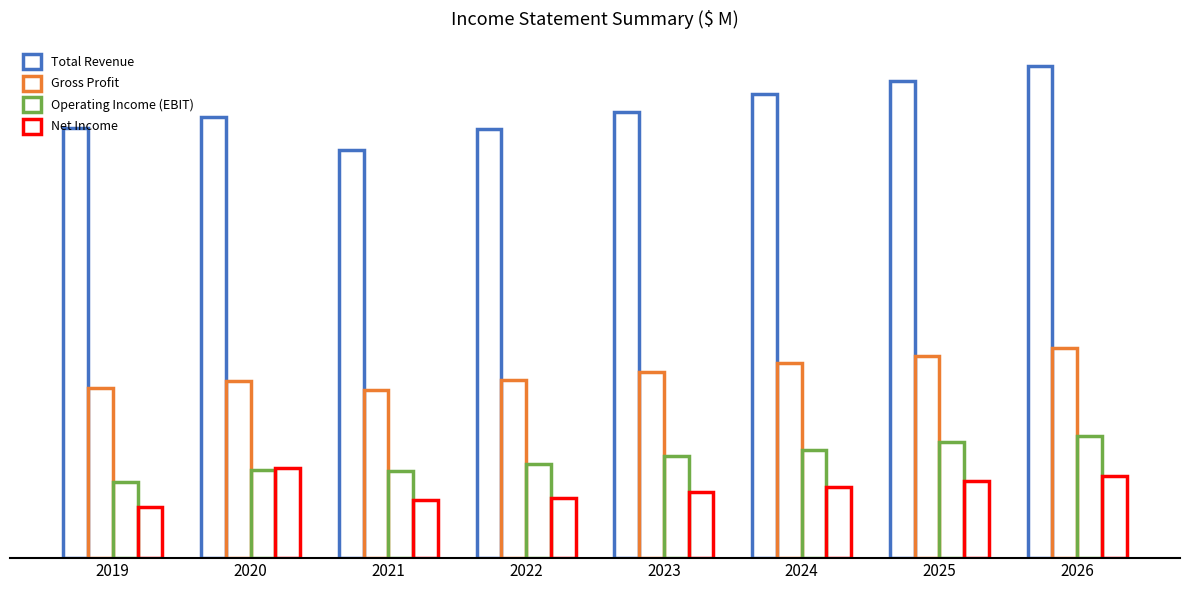

Does the chart contain stacked bars?

No